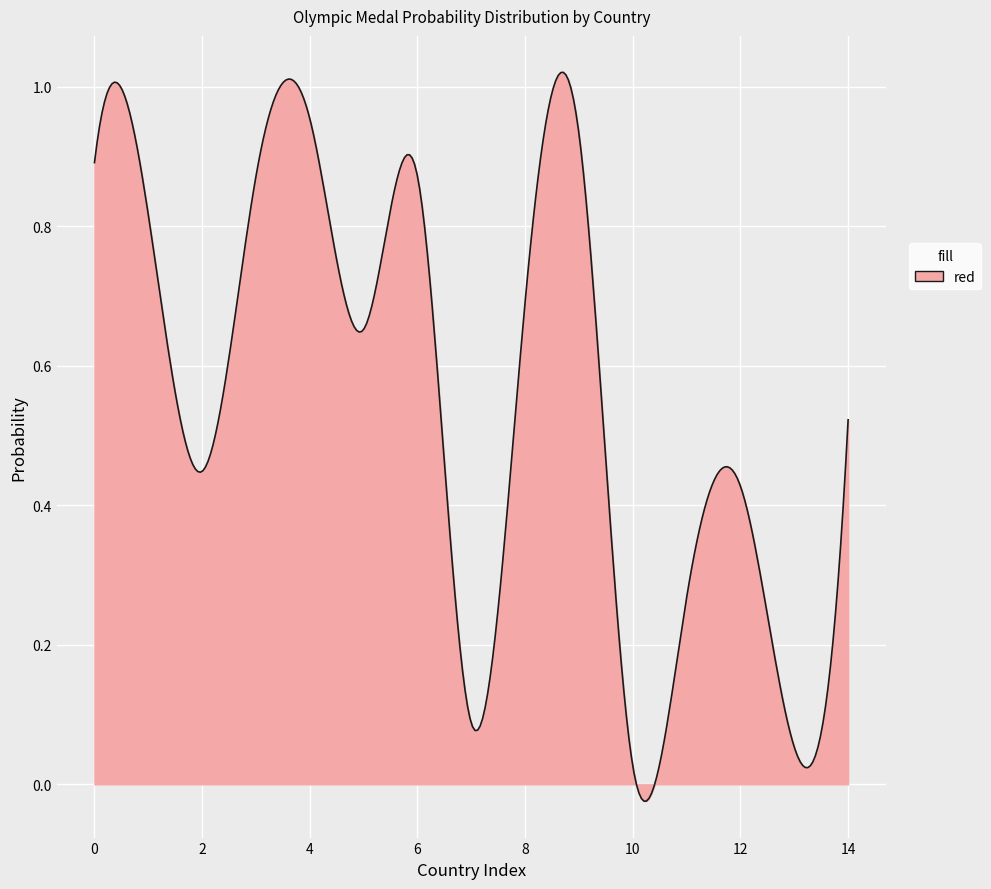

What is the sum of all values?

166.0